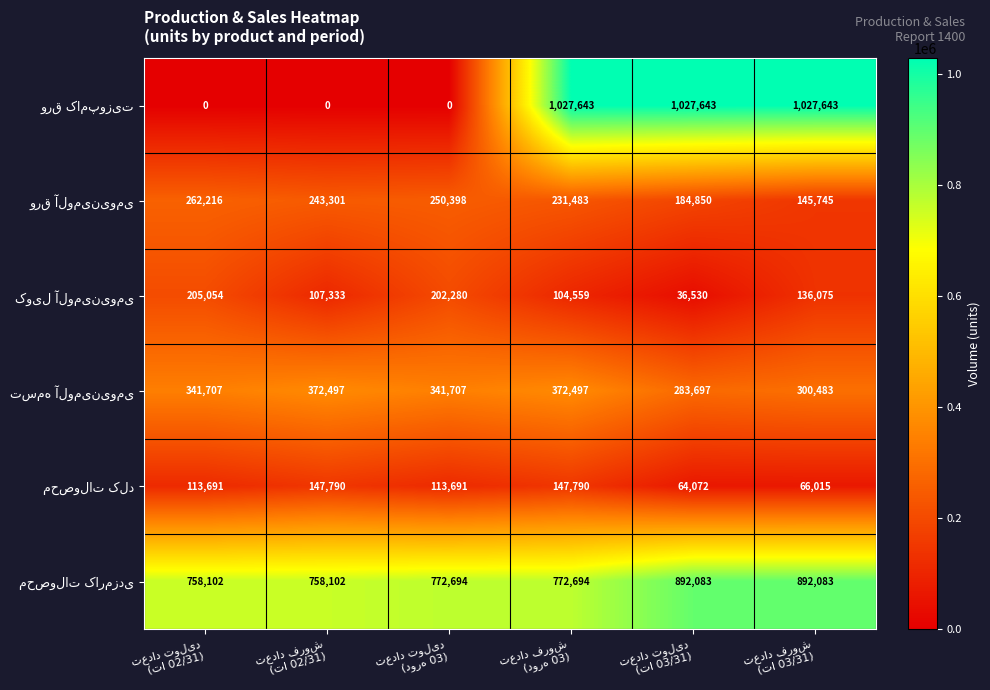

What is the greatest value displayed?

1027643